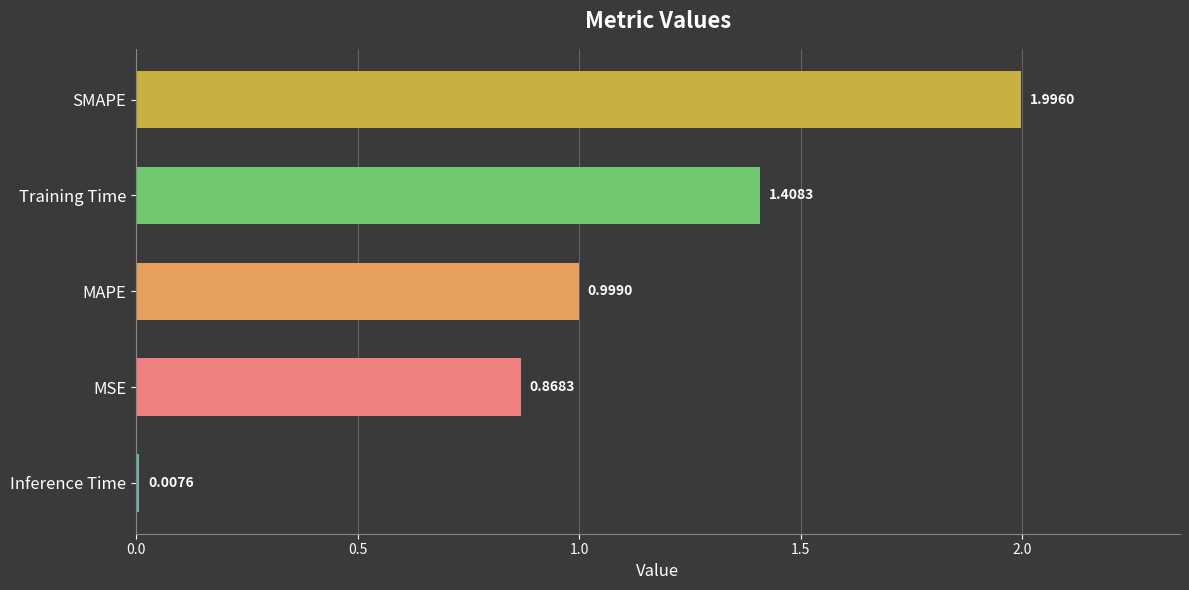

What is the difference between the maximum and minimum values?

2.0